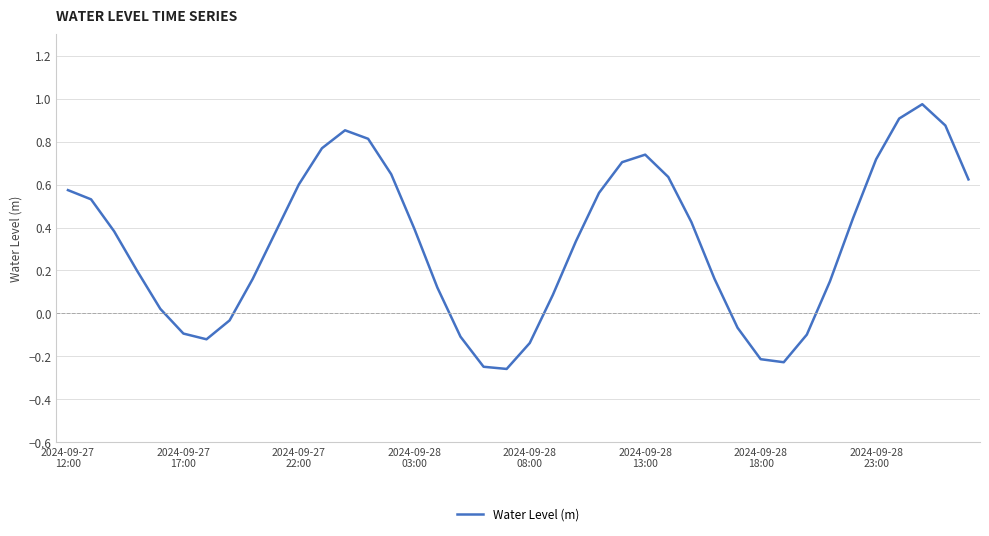

How many lines are shown in the chart?

1